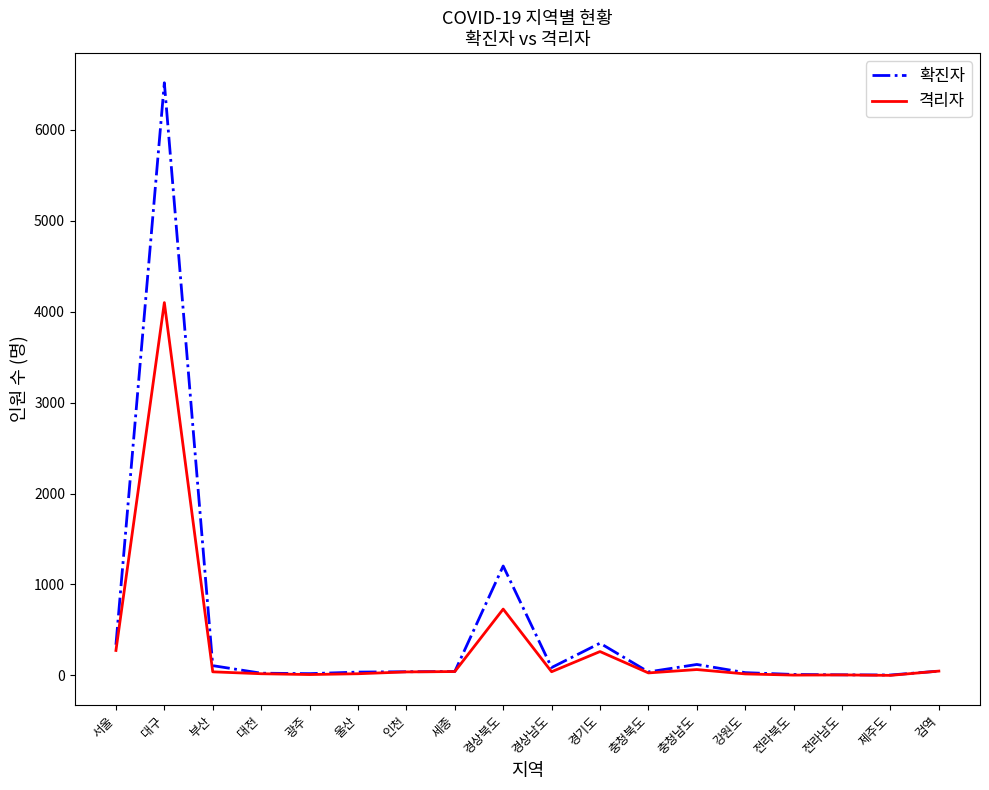

At 대구, list the series in order from largest to smallest.

확진자, 격리자